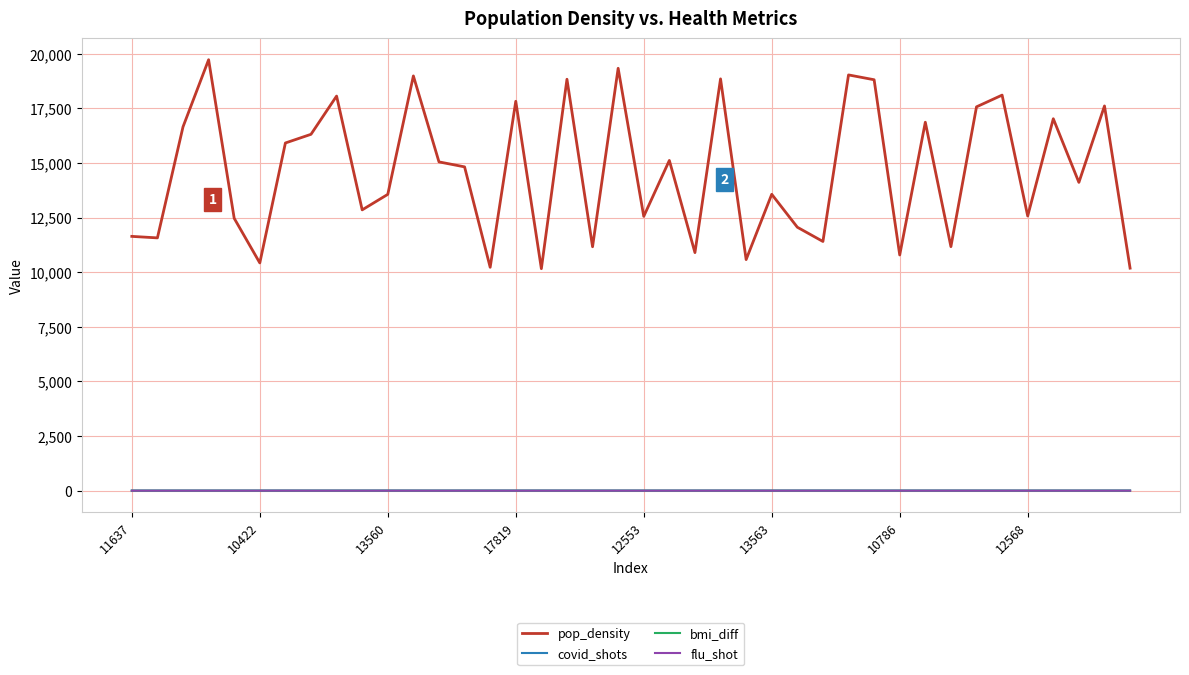

What is the maximum value shown in the chart?

19721.0